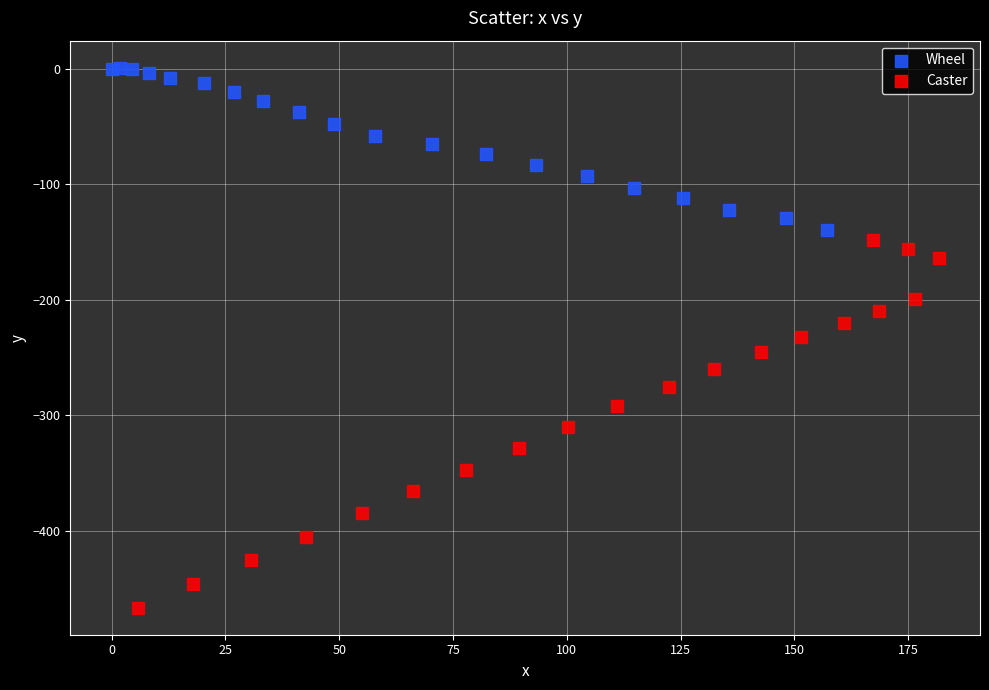

Which series contains the highest Y value?

Wheel